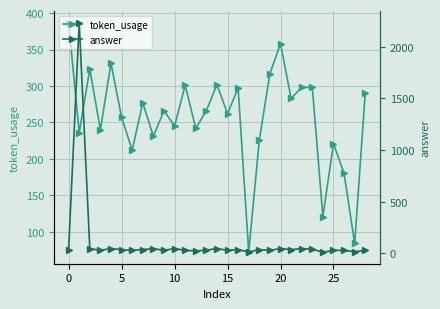

How many interior local peaks does the answer series have?

10